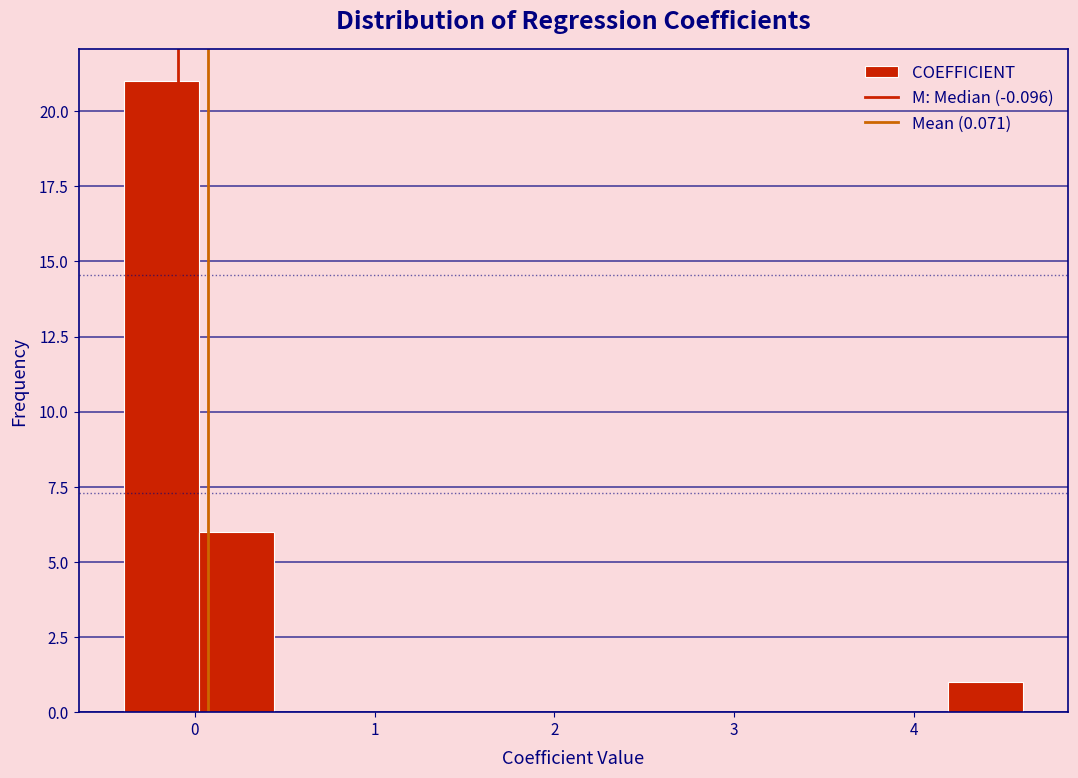

How tall is the bar that spans 4.2 to 4.6 on the x-axis? Neither the bar edges nor the heights are printed on the chart, so give them approximately, as read against the axes.

1